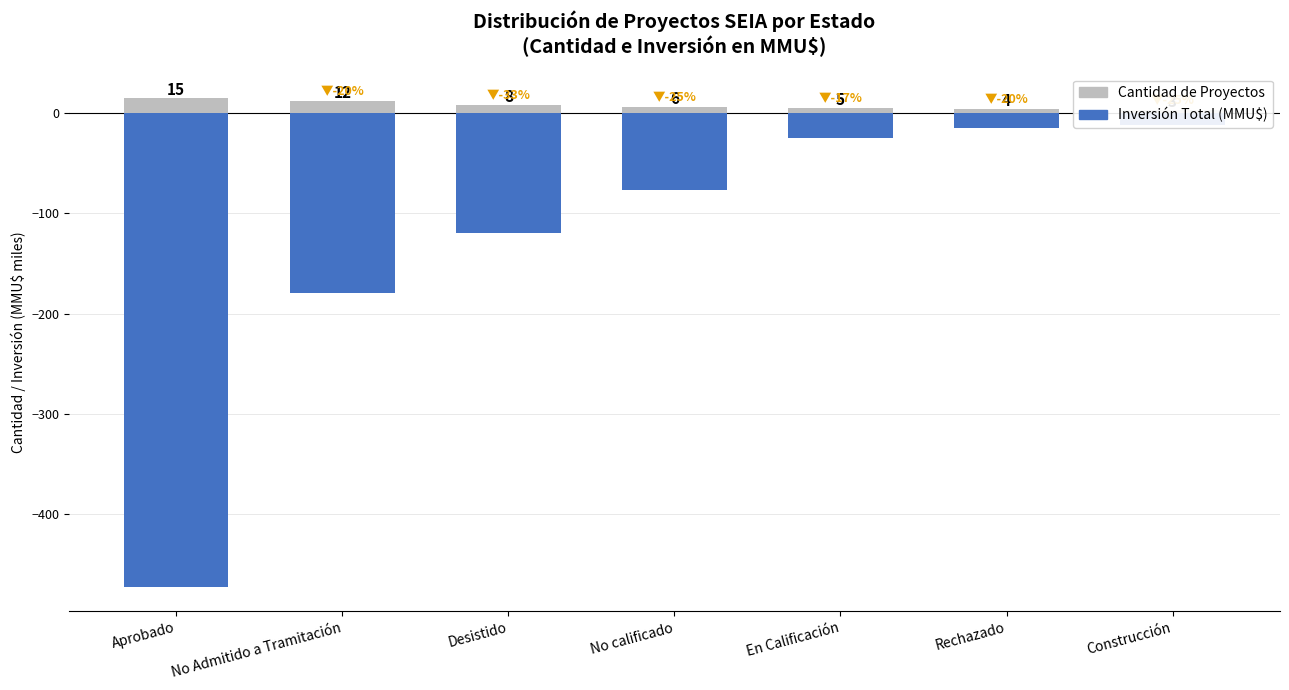

Between Aprobado and No Admitido a Tramitación, which series saw the biggest shift?

Inversión Total (miles MMU$)